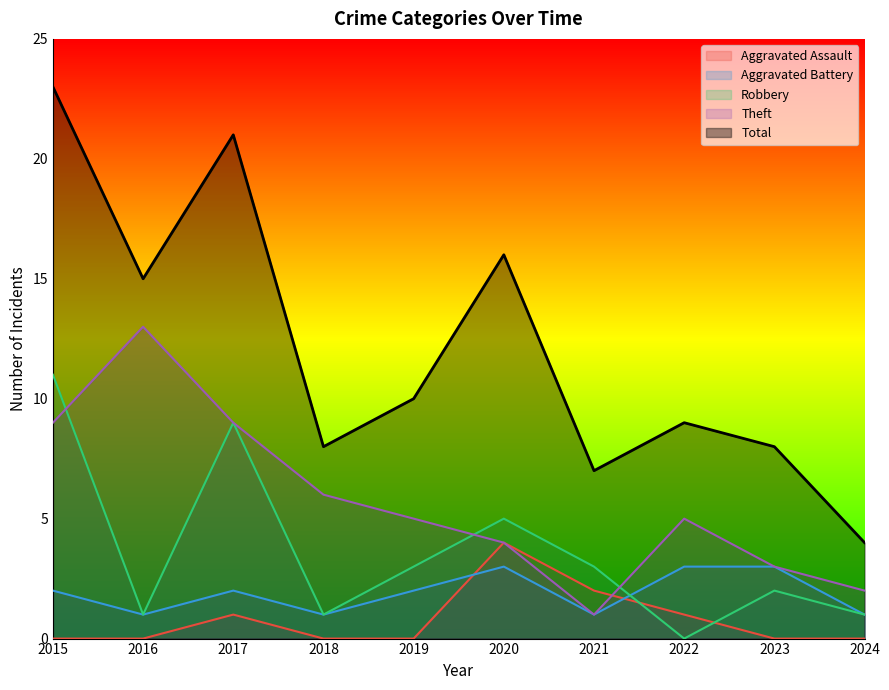

Which series changed the most between 2015 and 2016?

Robbery